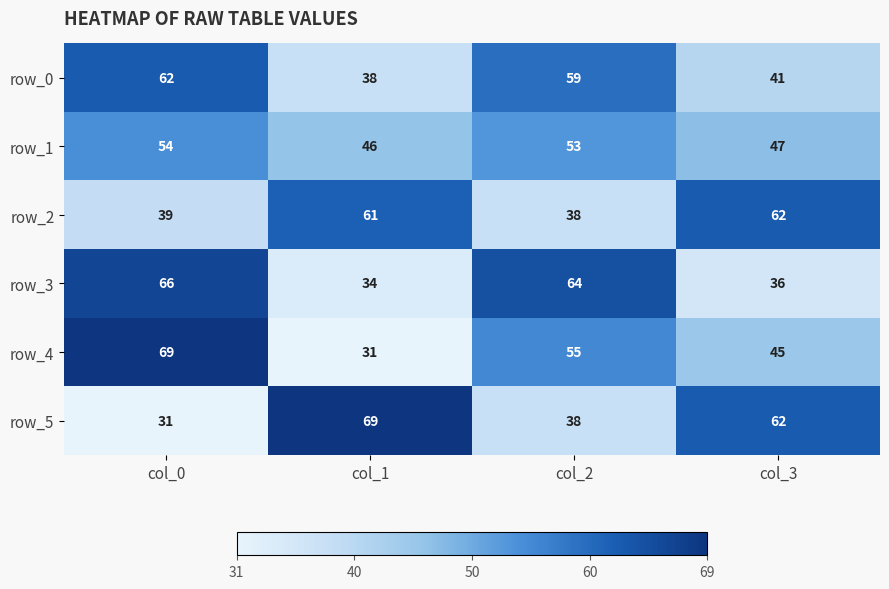

Count the number of data series in this chart.

6